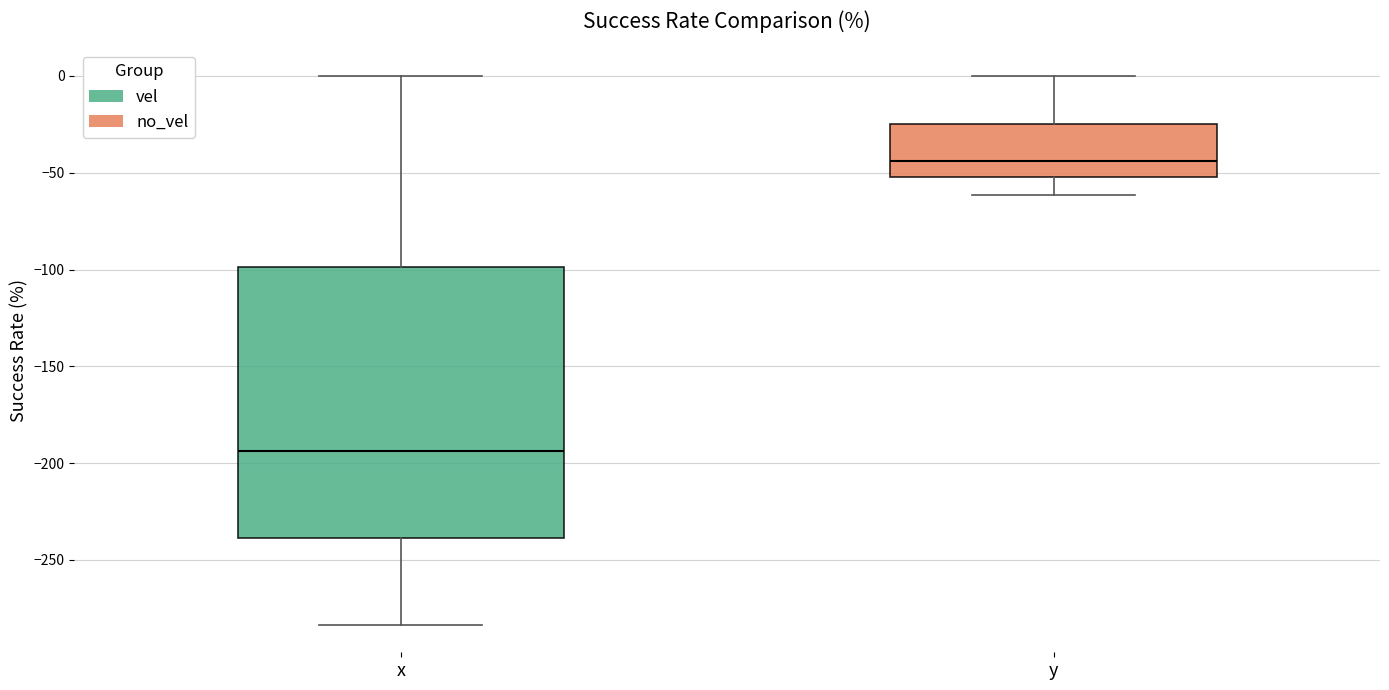

Comparing the boxes themselves (not the whiskers), which one is the tallest?

x